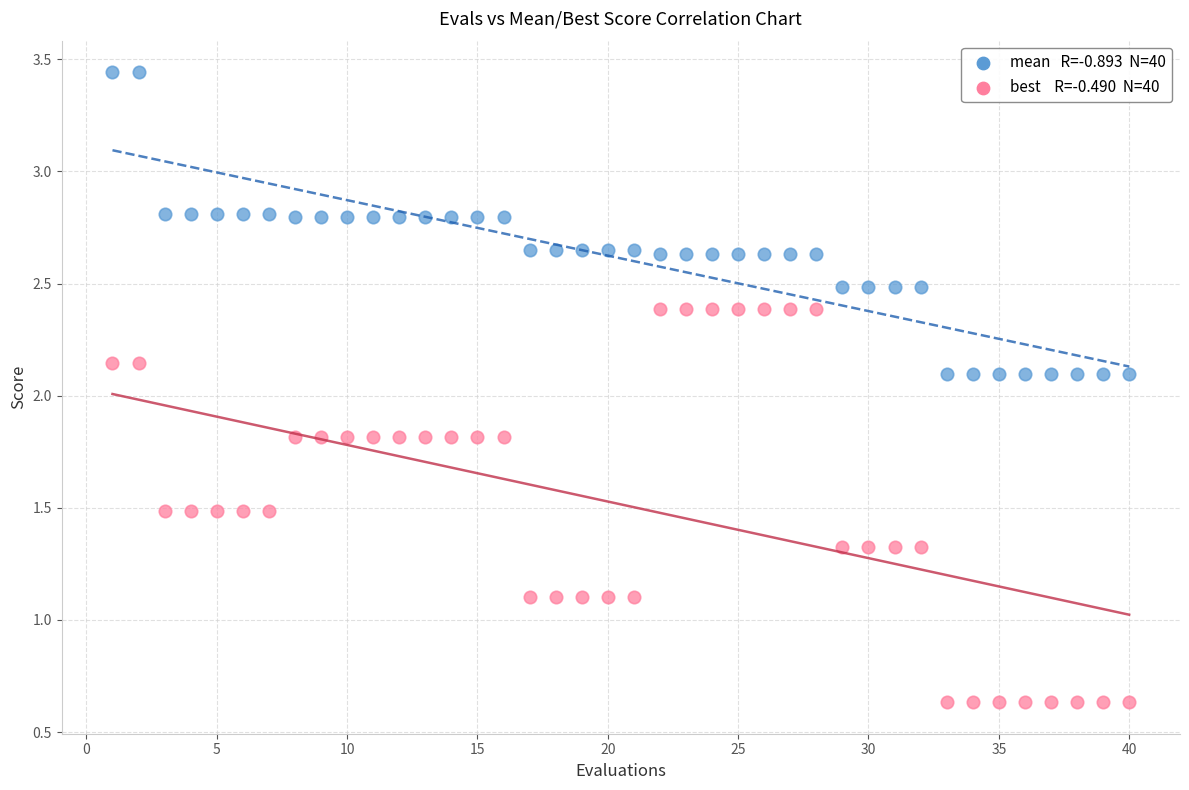

Across all data points, what is the range of X values (max minus min)?

39.0